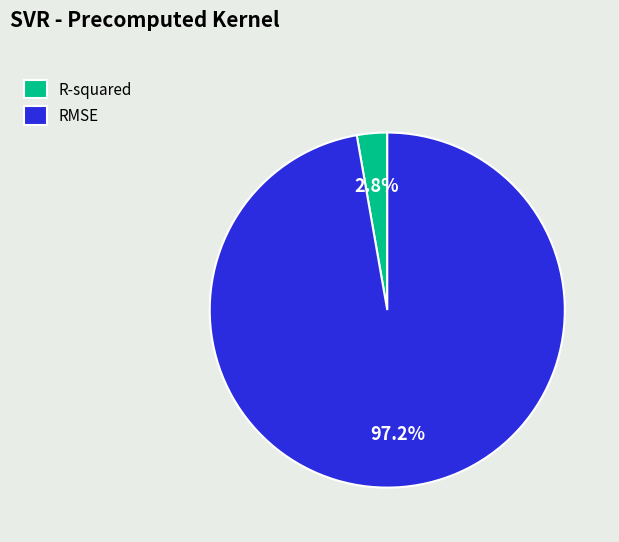

What is the largest slice in the pie chart?

RMSE